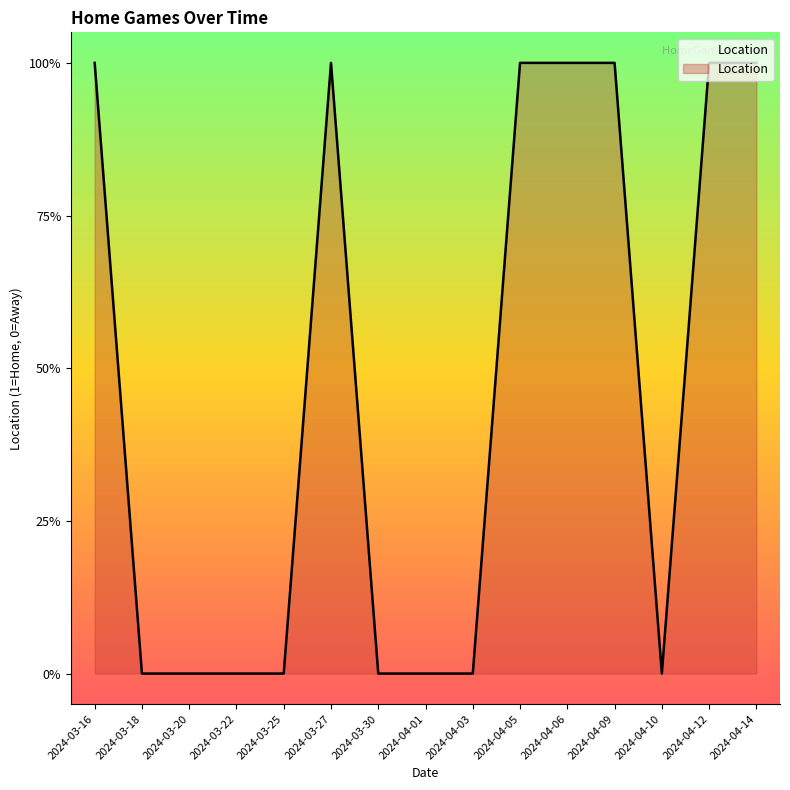

List the labels in order of value, smallest first.

2024-03-18, 2024-03-20, 2024-03-22, 2024-03-25, 2024-03-30, 2024-04-01, 2024-04-03, 2024-04-10, 2024-03-16, 2024-03-27, 2024-04-05, 2024-04-06, 2024-04-09, 2024-04-12, 2024-04-14